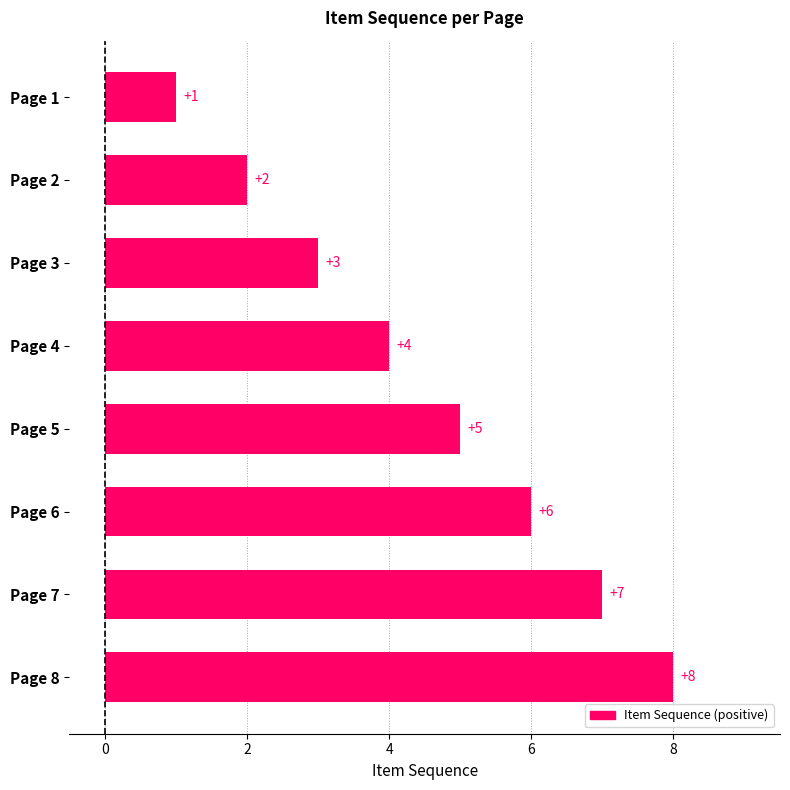

The value at Page 6 is 6. True or false?

True